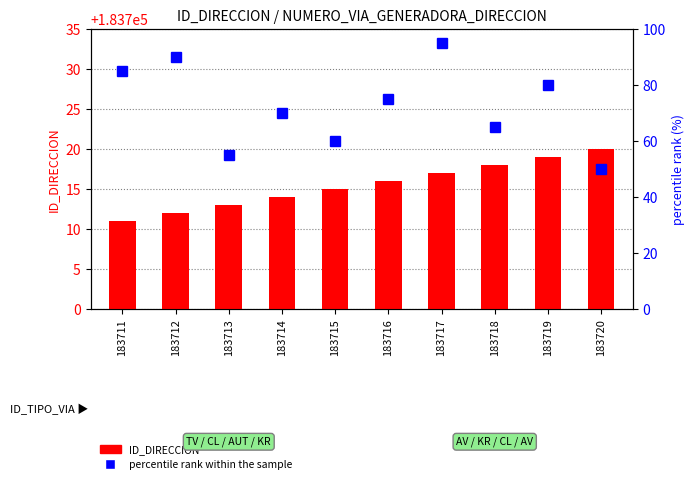

Rank the series at 183711 from highest to lowest value.

ID_DIRECCION, percentile rank within the sample